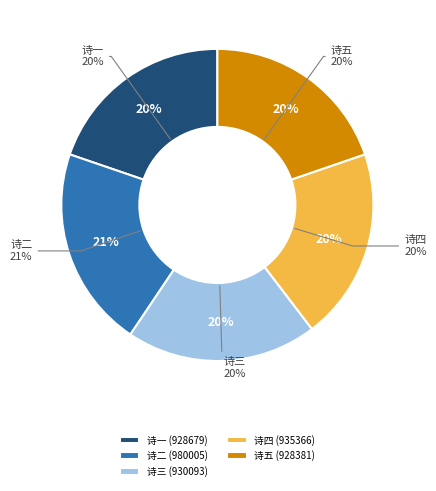

Is 予十年间两坐斥罪虽擢发莫数而诗为首谓之嘲咏风月既还山遂以风月名小轩且作绝句二首 the majority of the pie?

No